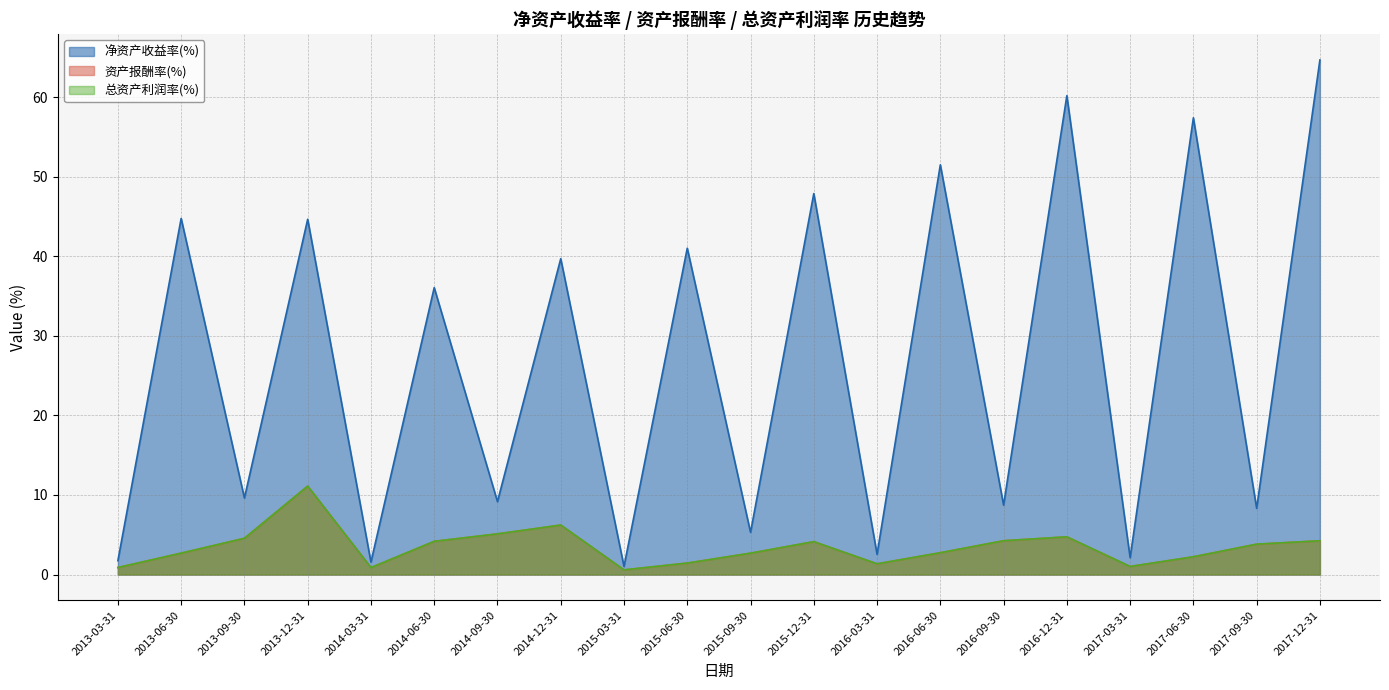

In 资产报酬率(%), how many points are lower than both neighbors (excluding endpoints)?

4